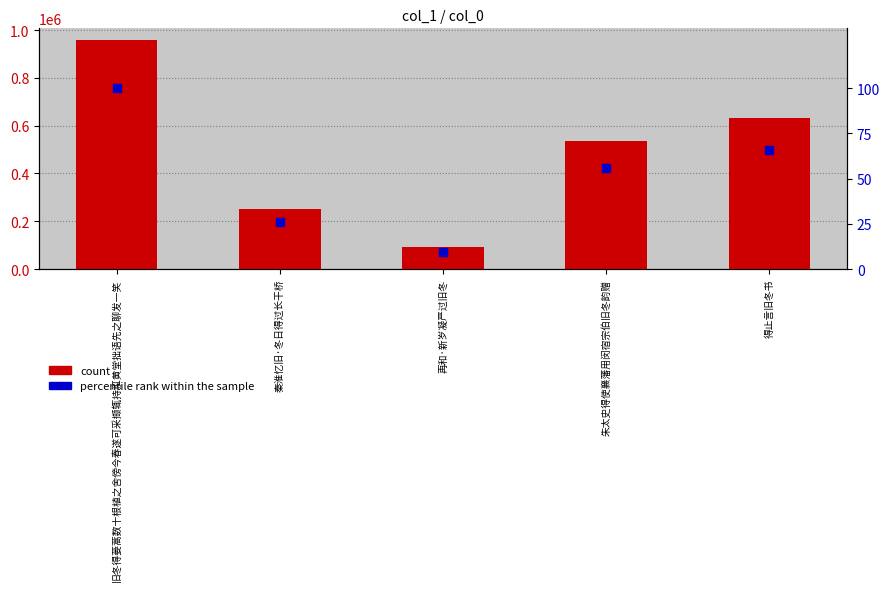

At how many categories does at least one series exceed 723846?

1